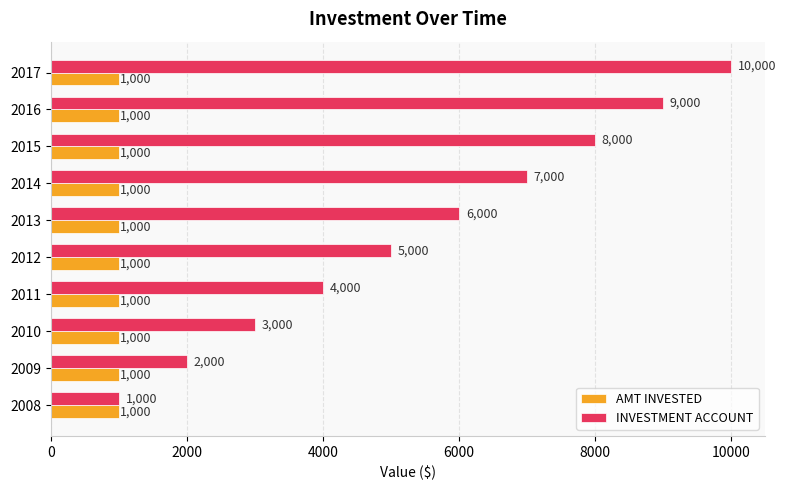

What is the spread (max minus min) of values at 2015?

7000